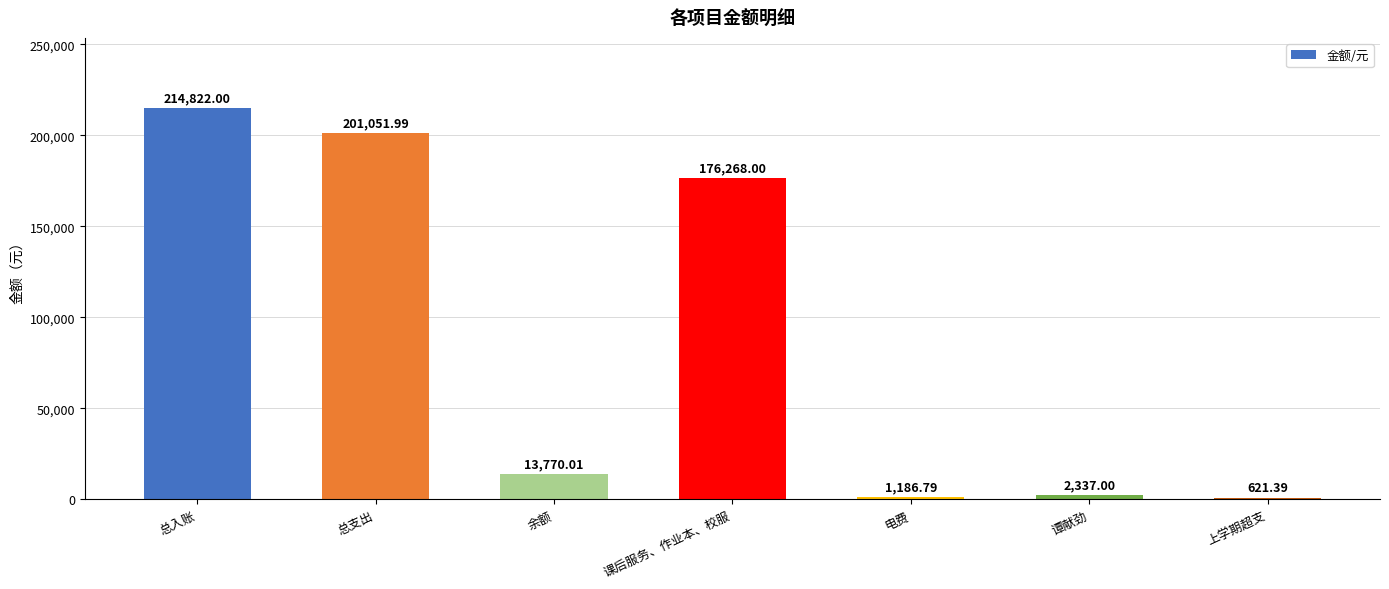

How many series are shown in this chart?

1